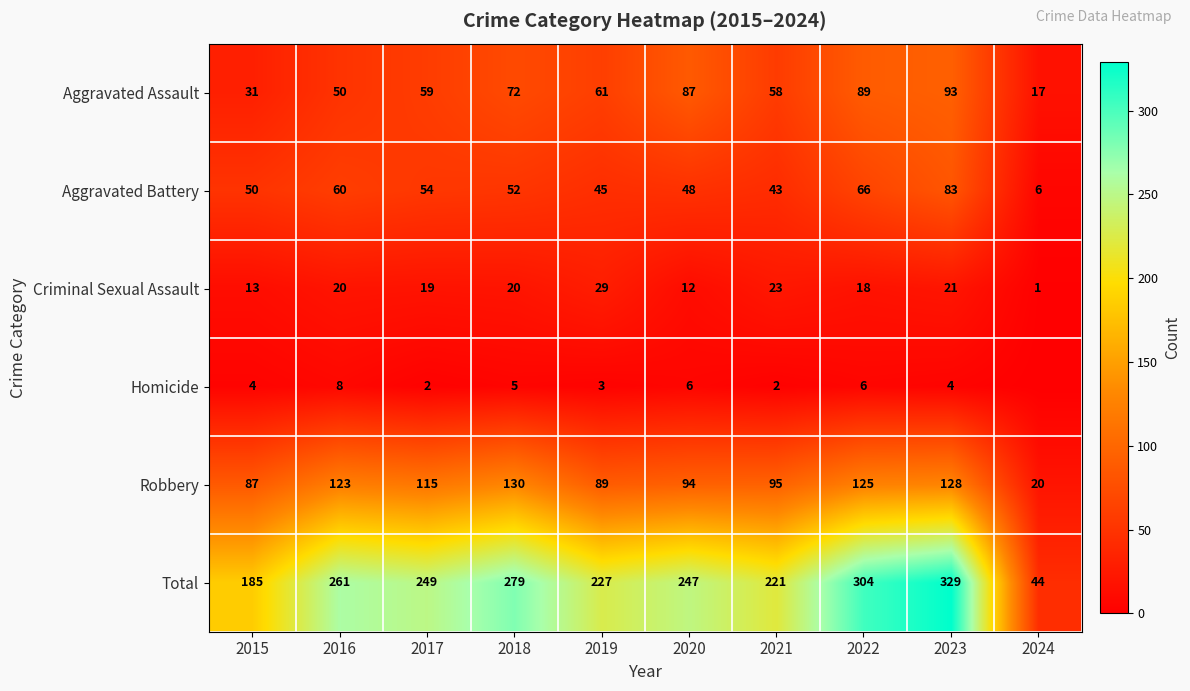

Rank the categories by Robbery value from highest to lowest.

2018, 2023, 2022, 2016, 2017, 2021, 2020, 2019, 2015, 2024